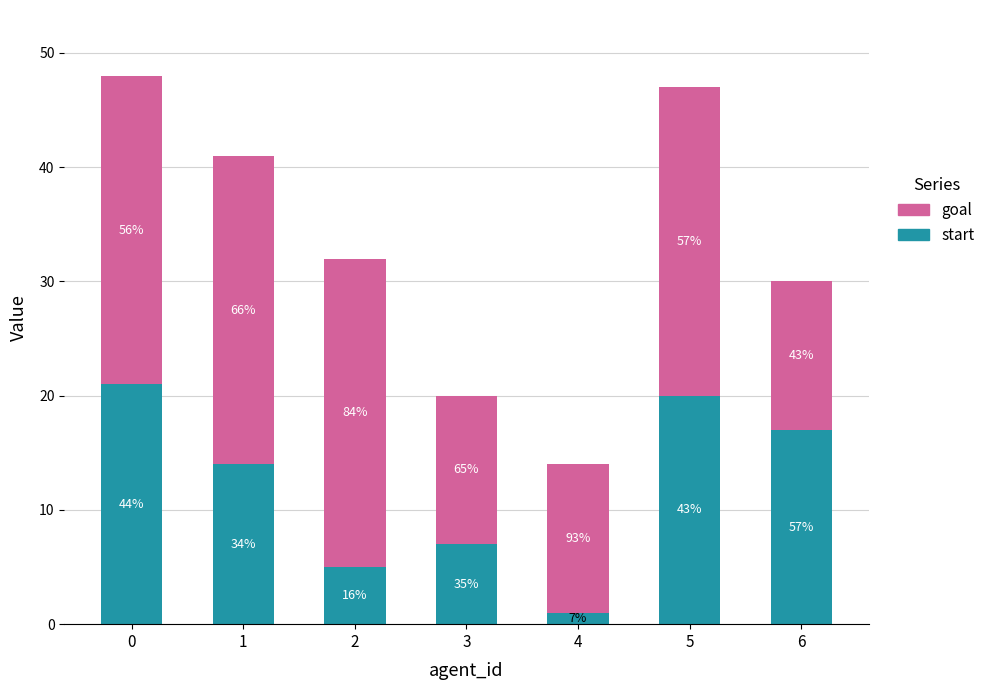

Between 4 and 5, which is larger?

5